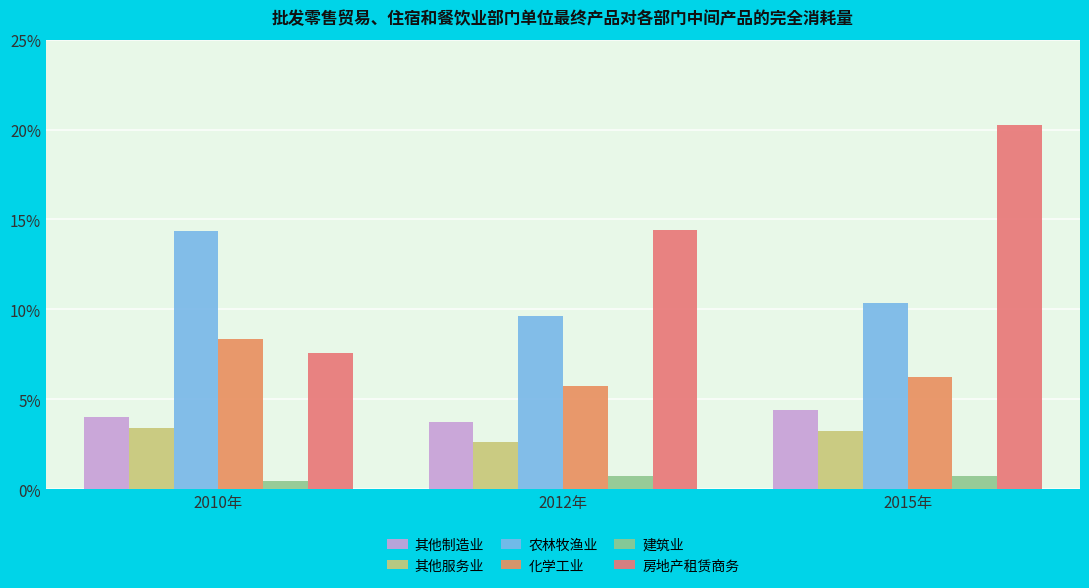

Is it true that 化学工业 equals 0.1 at 2015年?

True